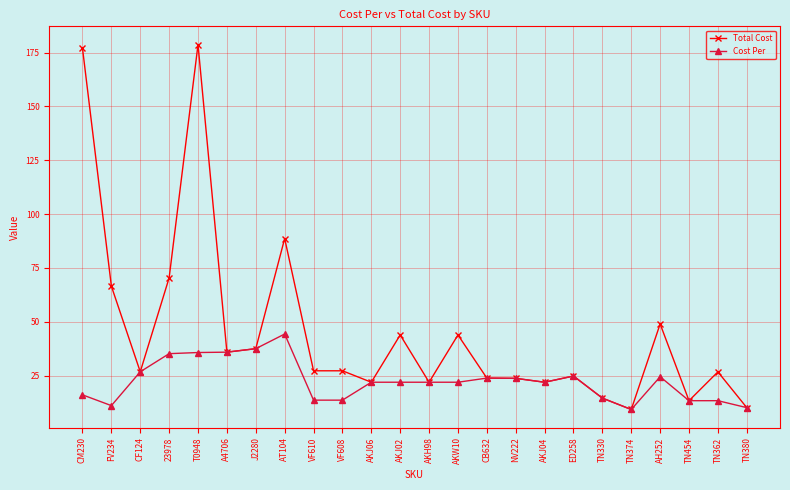

What position from the left is CM230?

1